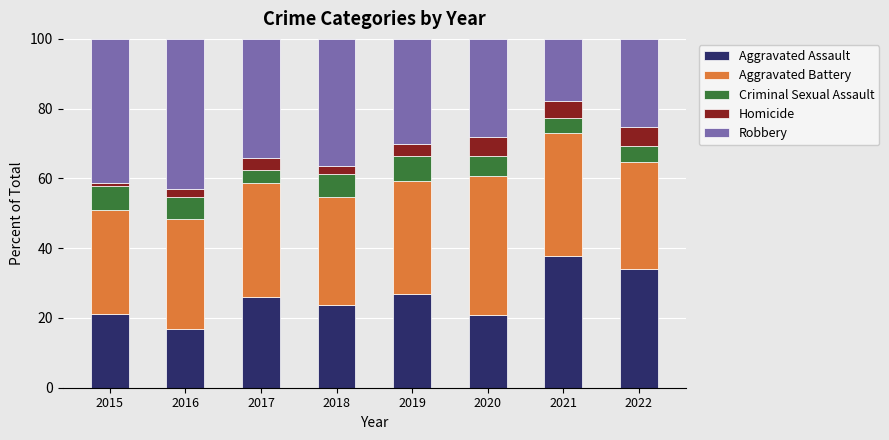

How many data points does each series have?

8